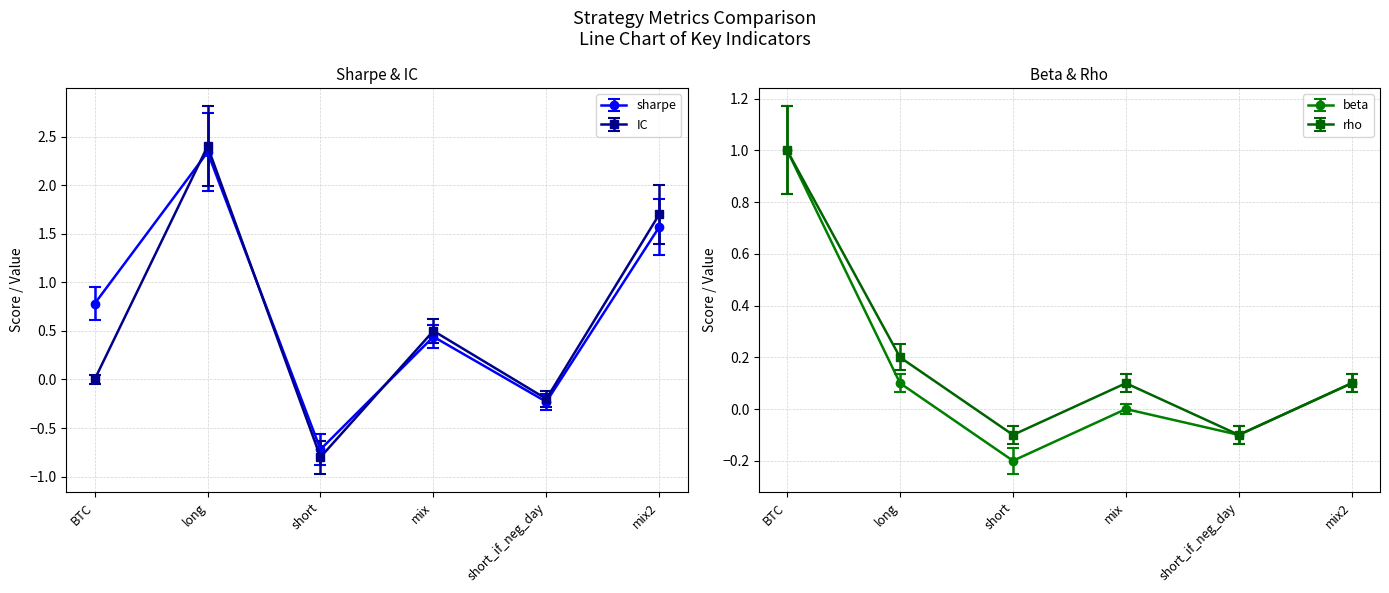

Is the value of sharpe at short greater than the value of IC at long?

No